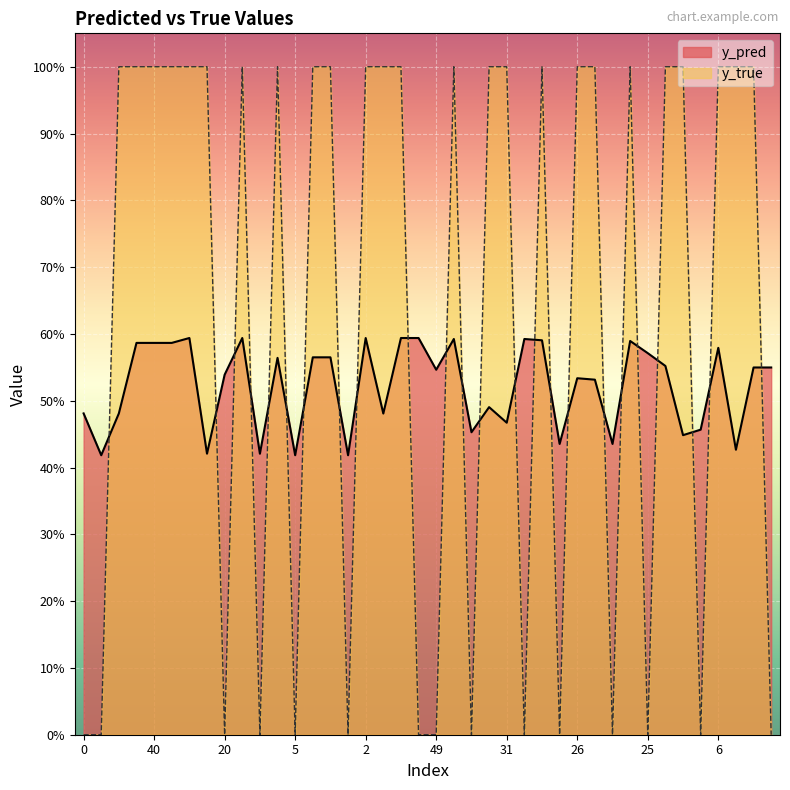

True or false: y_pred has a value of 0.2 at 11.

False